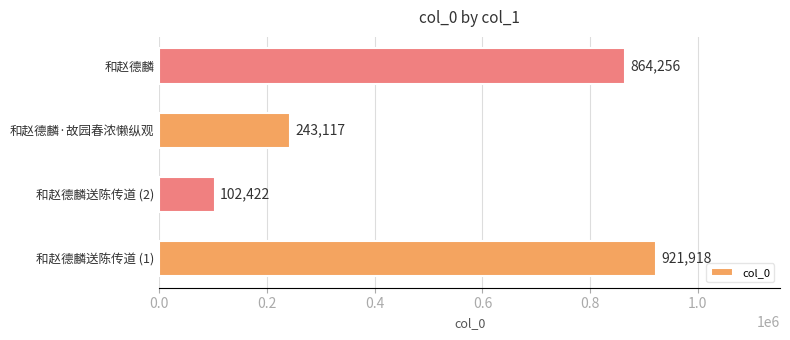

The chart shows a value of 1413095 at 和赵德麟. True or false?

False